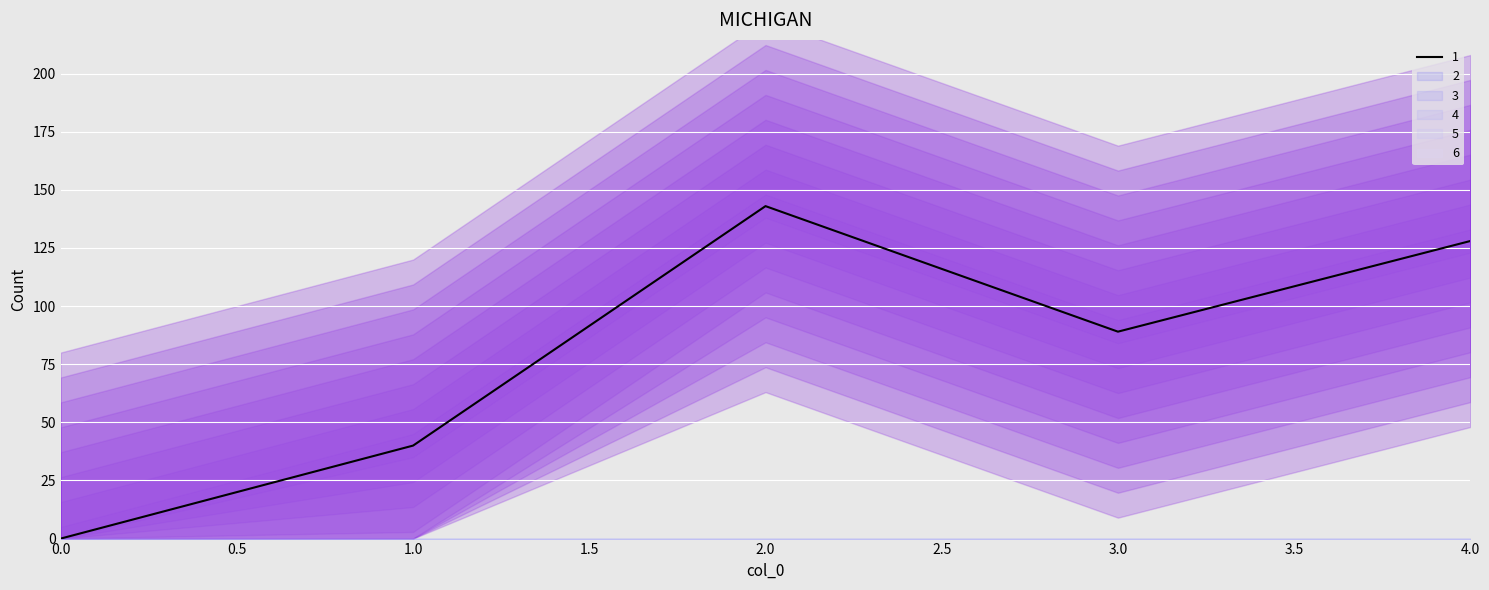

True or false: 2 and 5 cross at least once.

False